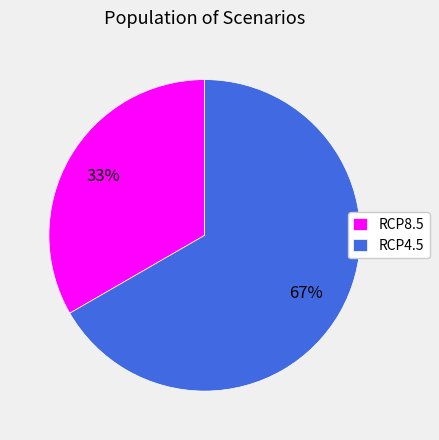

Count the number of slices in the pie.

2